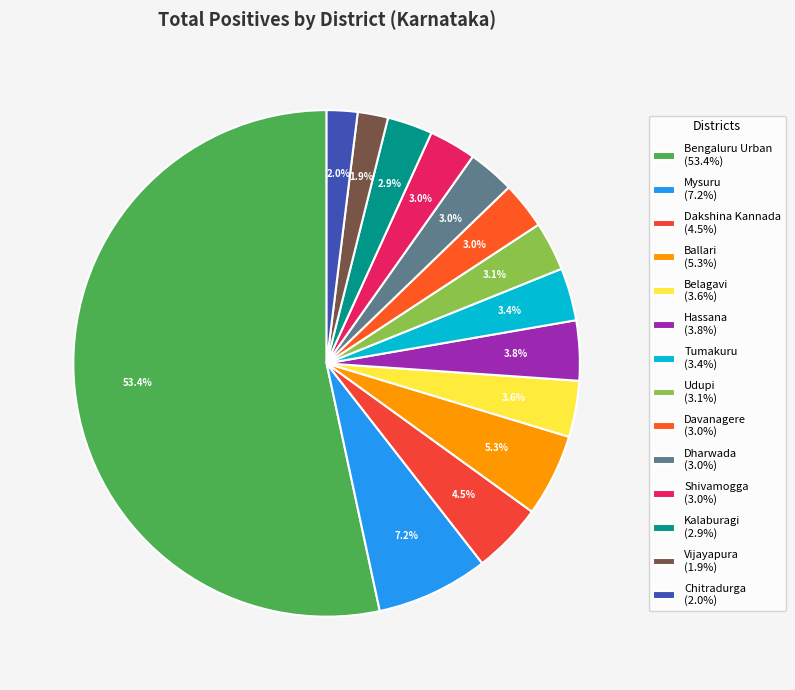

How many slices are in this pie chart?

14